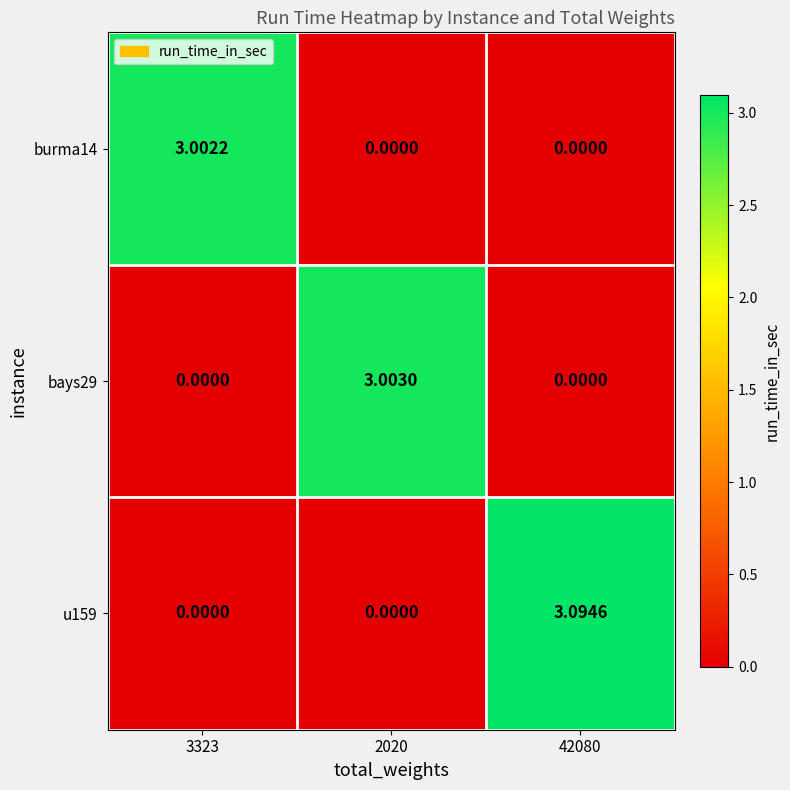

How many data points in bays29 are above 0?

1